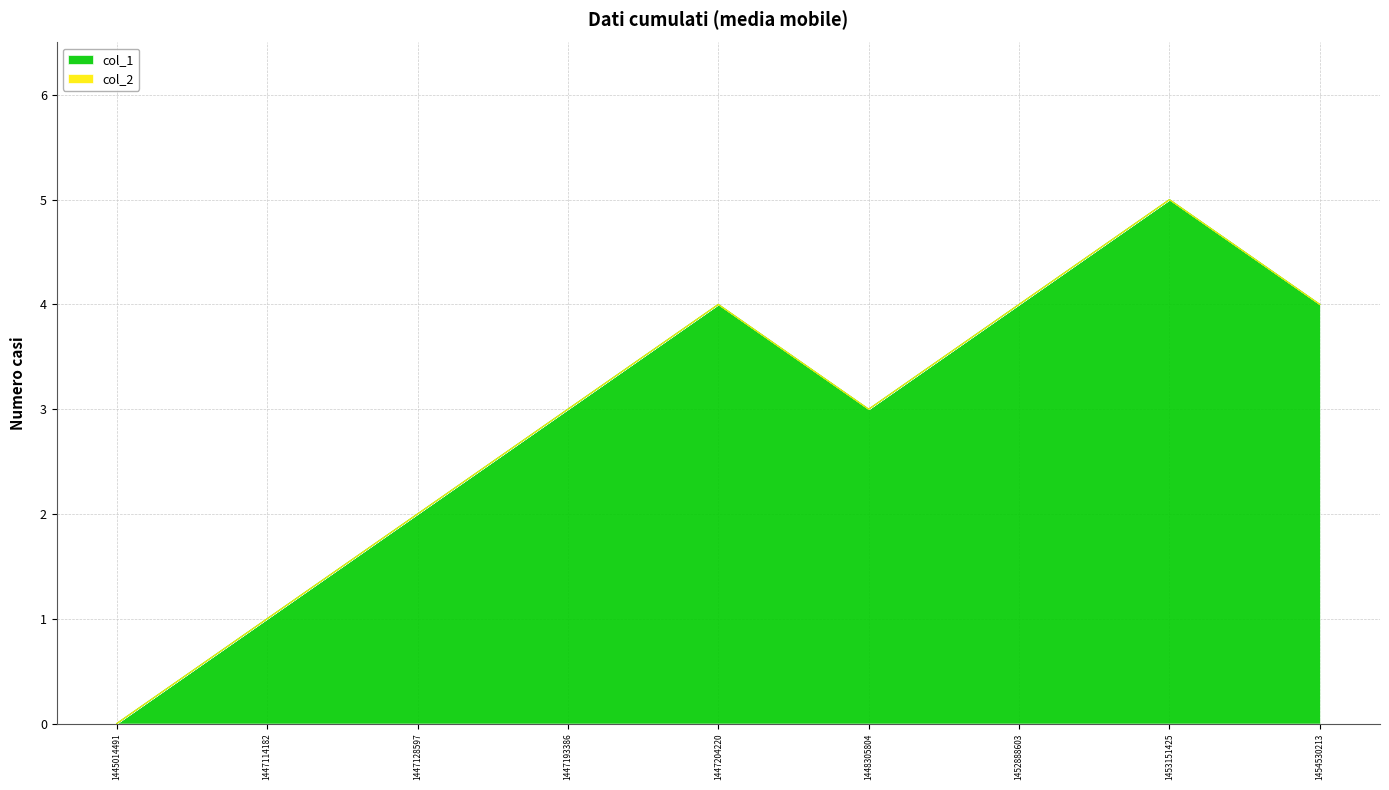

What is the difference between the maximum and minimum values?

5